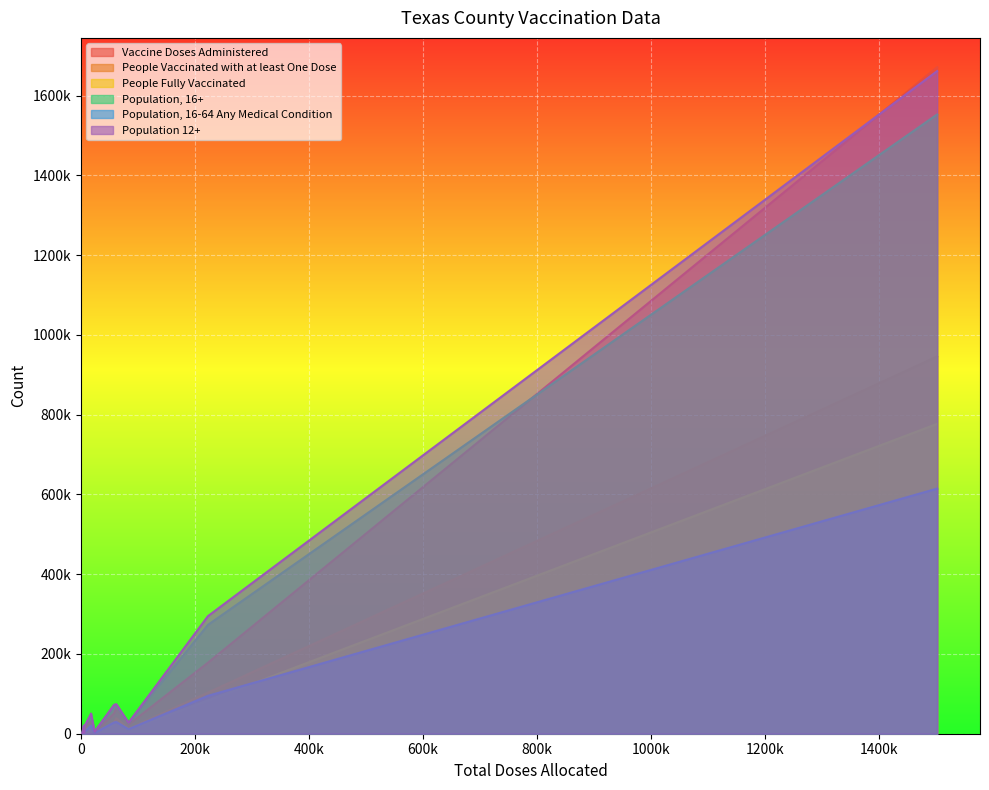

How many intersections are there between Population 12+ and Vaccine Doses Administered?

4